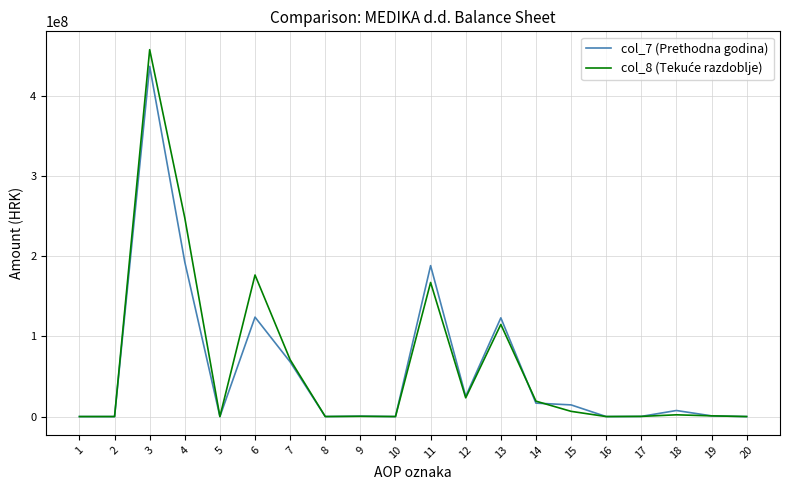

True or false: col_7 (Prethodna godina) has a value of 0.0 at 5.

True